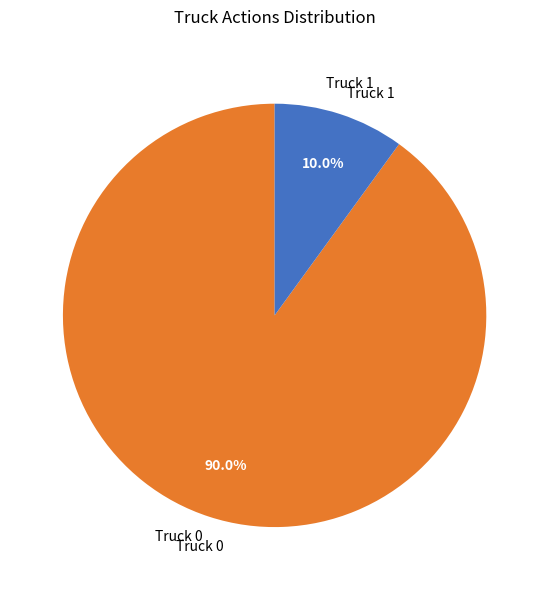

How many segments does this pie chart have?

2